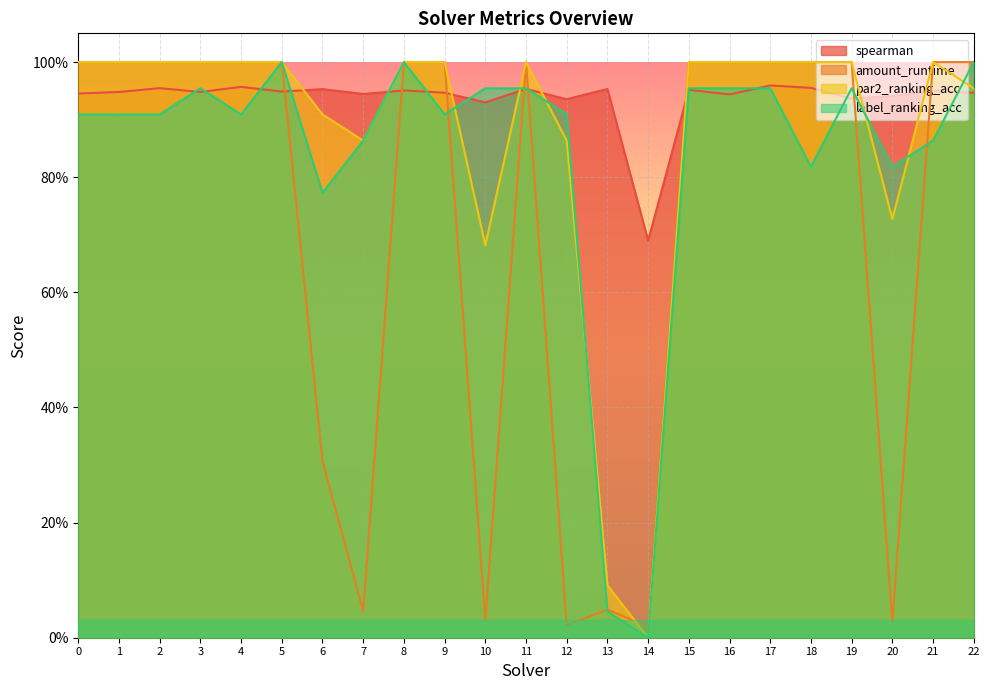

Reading left to right, list all the values displayed in this chart.

spearman: 0=0.9	1=0.9	2=1.0	3=0.9	4=1.0	5=0.9	6=1.0	7=0.9	8=1.0	9=0.9	10=0.9	11=1.0	12=0.9	13=1.0	14=0.7	15=1.0	16=0.9	17=1.0	18=1.0	19=0.9	20=0.9	21=1.0	22=0.9
amount_runtime: 0=1.0	1=1.0	2=1.0	3=1.0	4=1.0	5=1.0	6=0.3	7=0.0	8=1.0	9=1.0	10=0.0	11=1.0	12=0.0	13=0.0	14=0.0	15=1.0	16=1.0	17=1.0	18=1.0	19=1.0	20=0.0	21=1.0	22=1.0
par2_ranking_acc: 0=1.0	1=1.0	2=1.0	3=1.0	4=1.0	5=1.0	6=0.9	7=0.9	8=1.0	9=1.0	10=0.7	11=1.0	12=0.9	13=0.1	14=0.0	15=1.0	16=1.0	17=1.0	18=1.0	19=1.0	20=0.7	21=1.0	22=1.0
label_ranking_acc: 0=0.9	1=0.9	2=0.9	3=1.0	4=0.9	5=1.0	6=0.8	7=0.9	8=1.0	9=0.9	10=1.0	11=1.0	12=0.9	13=0.0	14=0.0	15=1.0	16=1.0	17=1.0	18=0.8	19=1.0	20=0.8	21=0.9	22=1.0